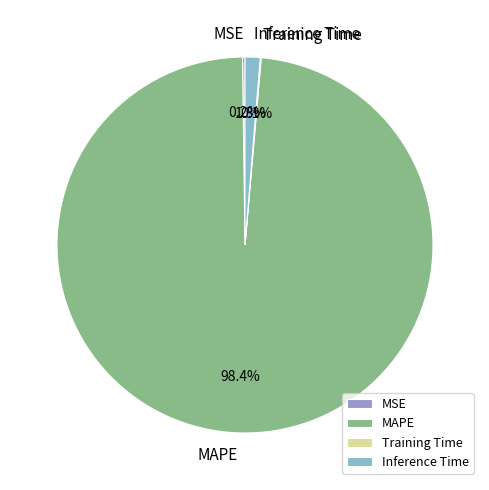

What portion of the pie excludes MAPE?

1.6%